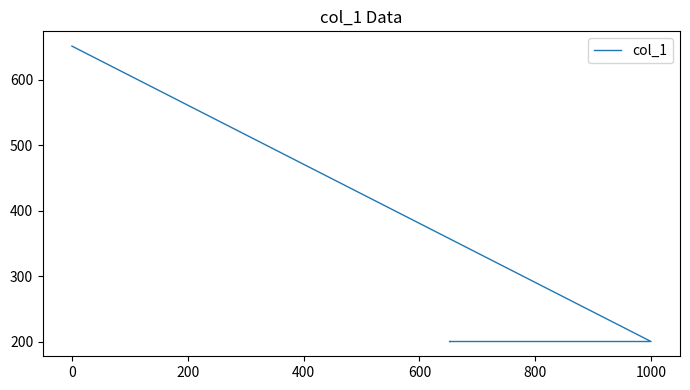

How many values are between 200 and 651?

4